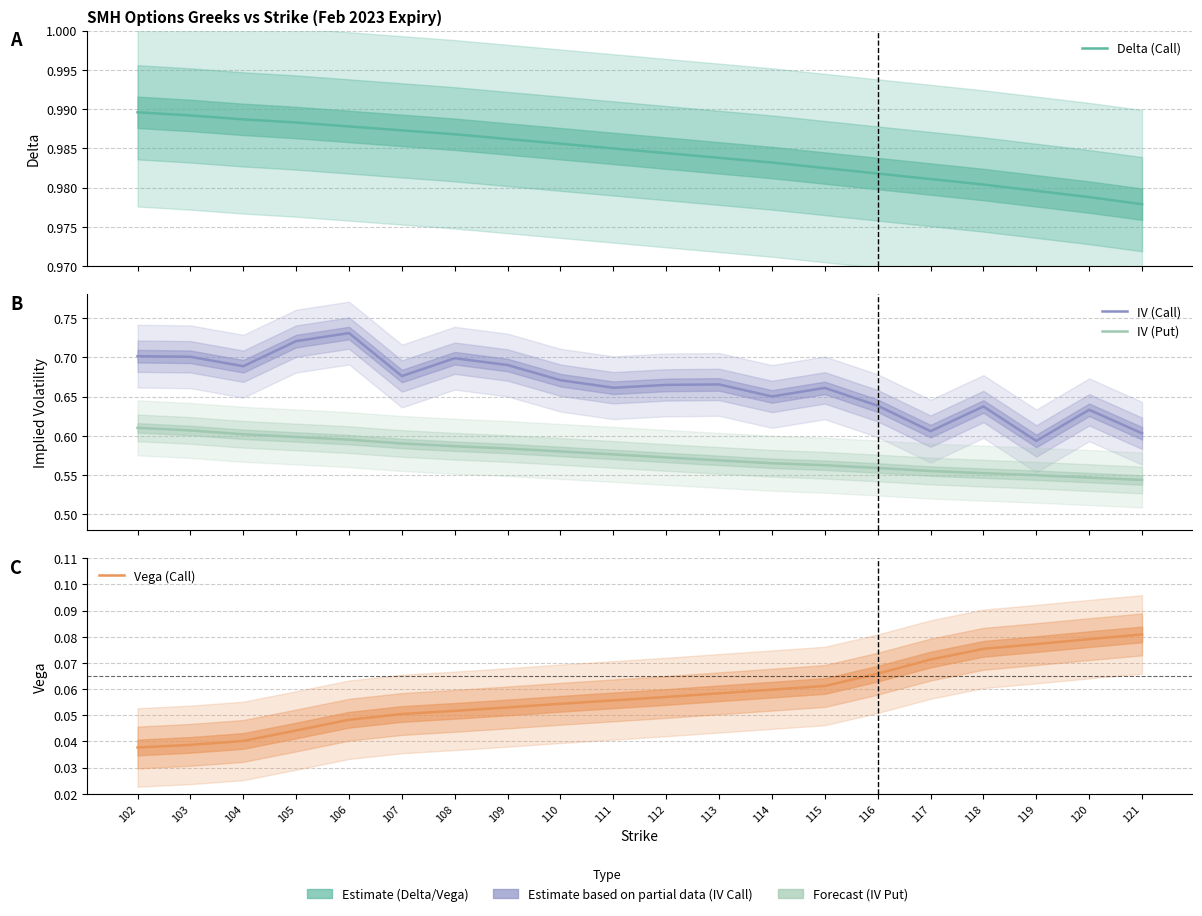

Rank the categories by IV (Put) value from lowest to highest.

121, 120, 119, 118, 117, 116, 115, 114, 113, 112, 111, 110, 109, 108, 107, 106, 105, 104, 103, 102